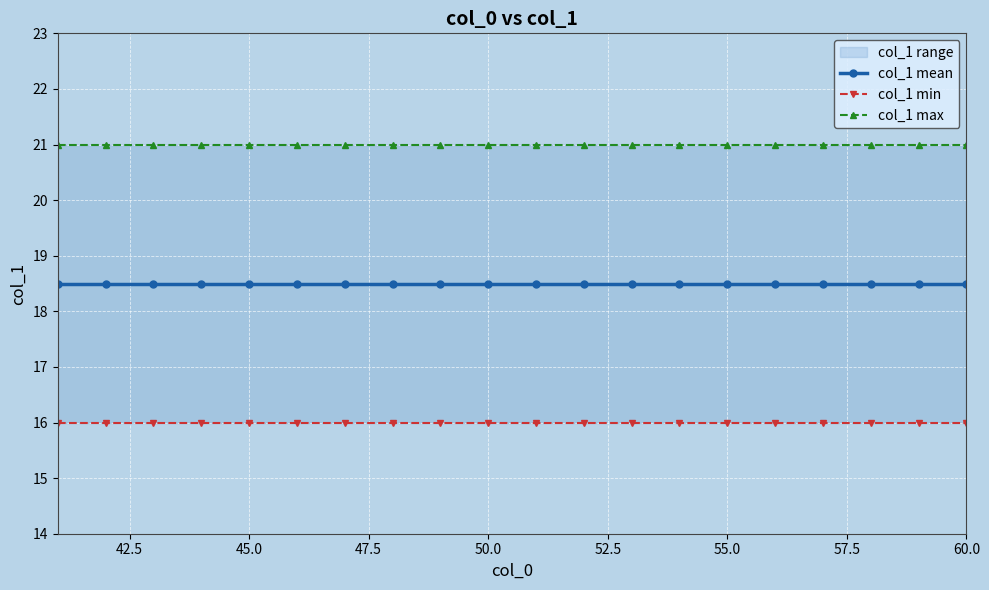

What is the lowest value of the col_1 max series?

21.0